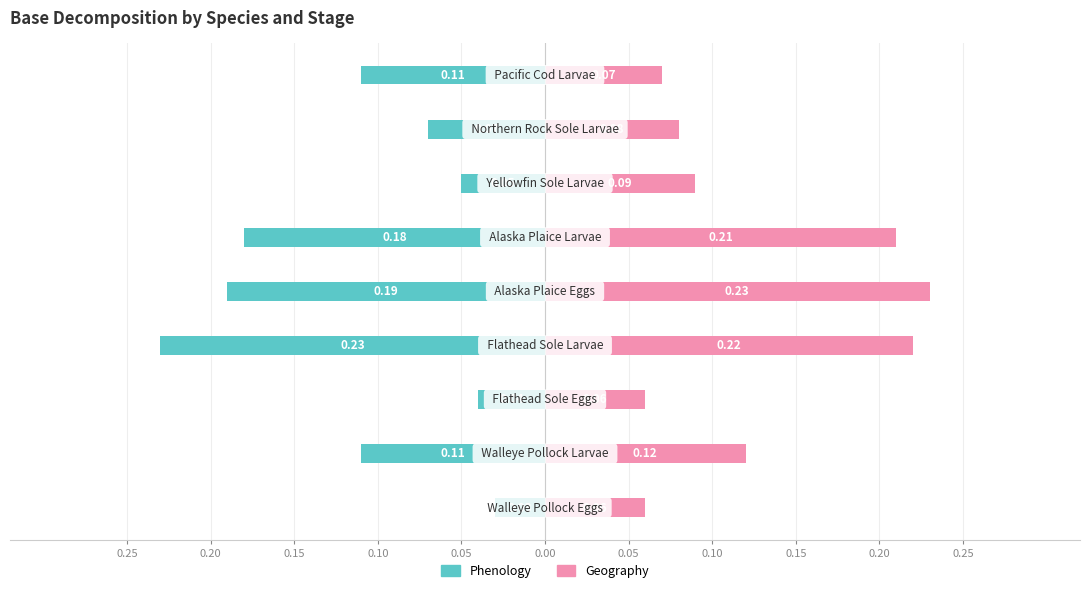

Reading right to left, list all the values displayed in this chart.

Phenology: 0.15=-0.1	0.10=-0.1	0.05=-0.1	0.00=-0.2	0.05=-0.2	0.10=-0.2	0.15=-0.0	0.20=-0.1	0.25=-0.0
Geography: 0.15=0.1	0.10=0.1	0.05=0.1	0.00=0.2	0.05=0.2	0.10=0.2	0.15=0.1	0.20=0.1	0.25=0.1